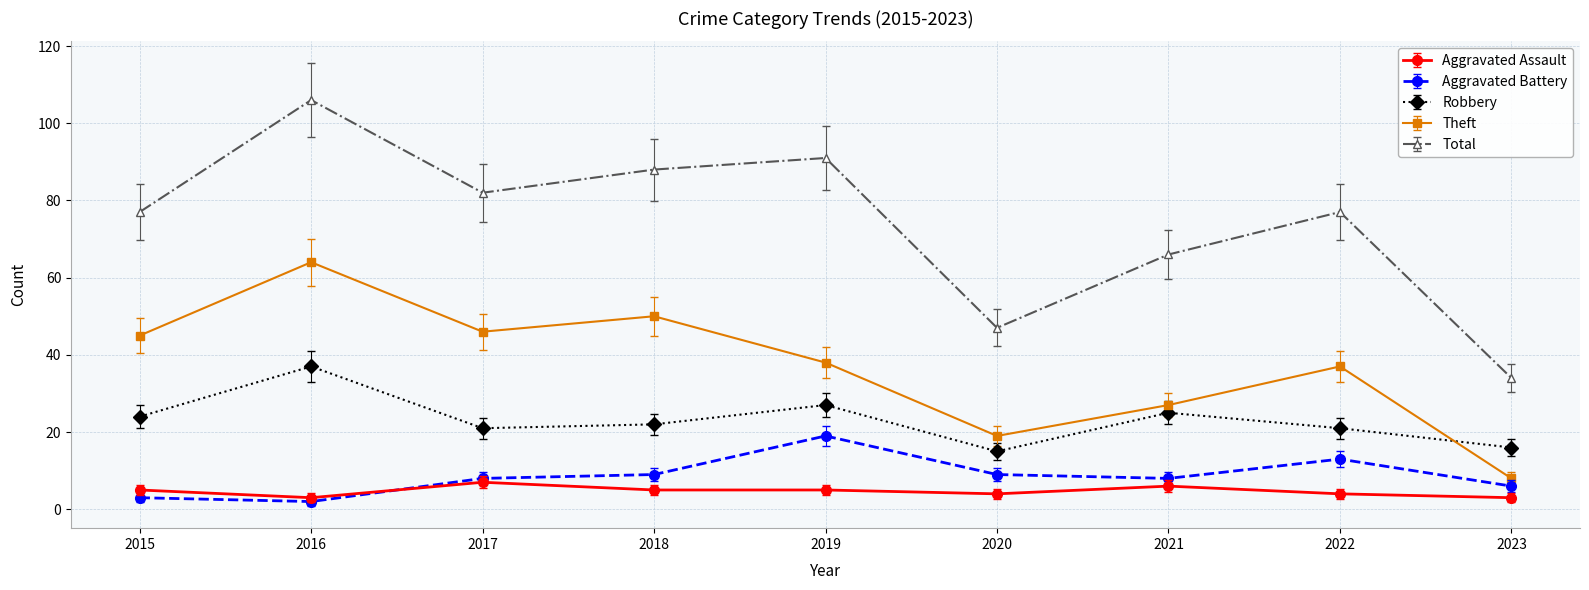

True or false: Total has more than 1 interior local peaks.

True